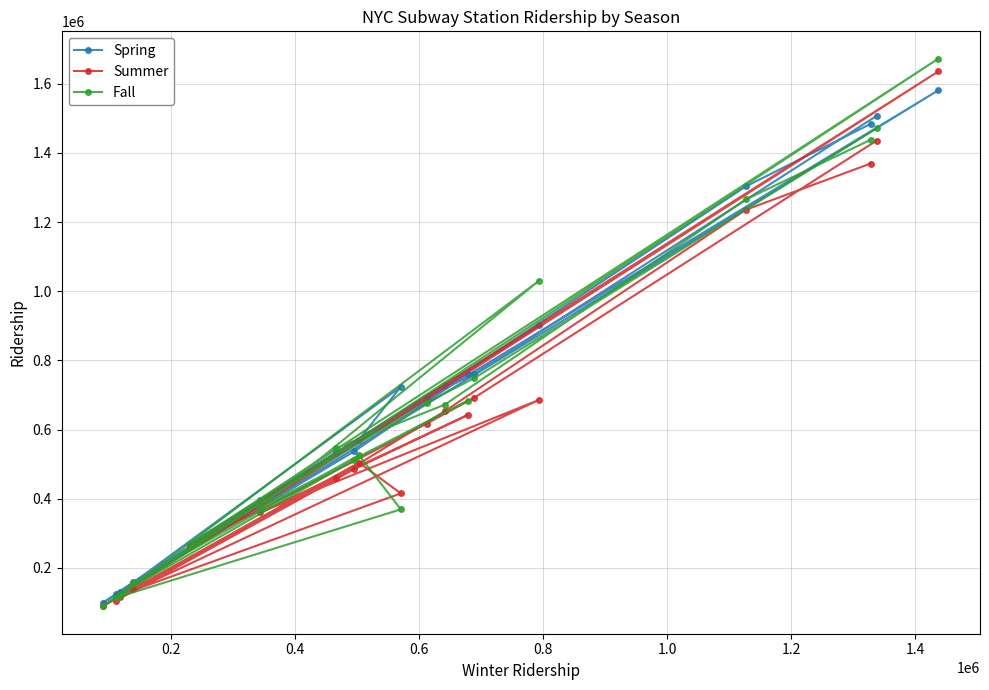

What is the sum of all Spring values?

13385185